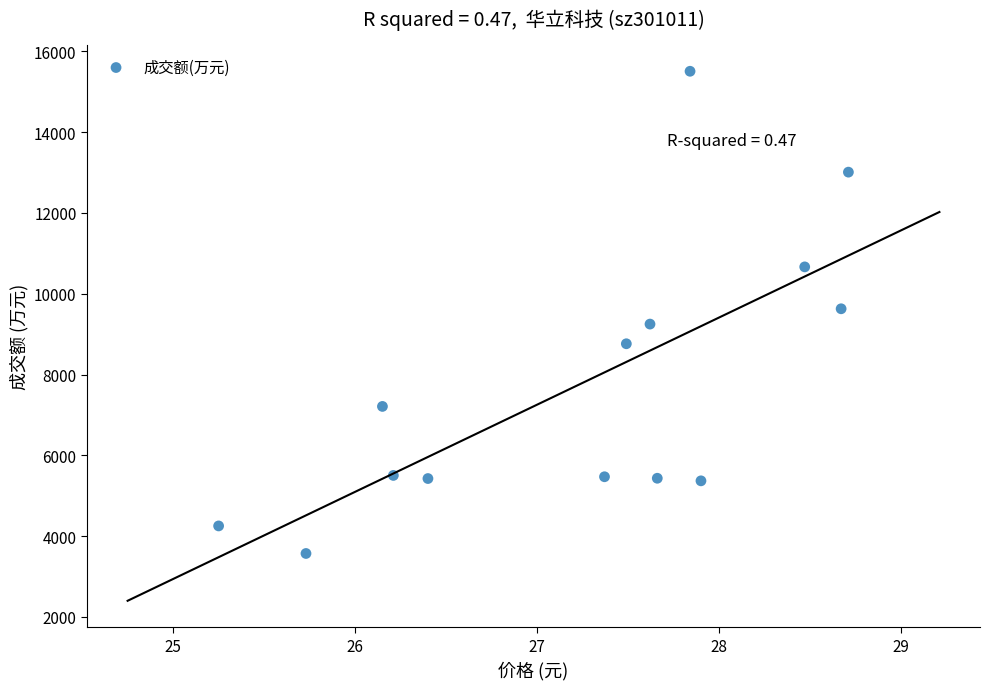

What is the range of Y values (max minus min)?

11936